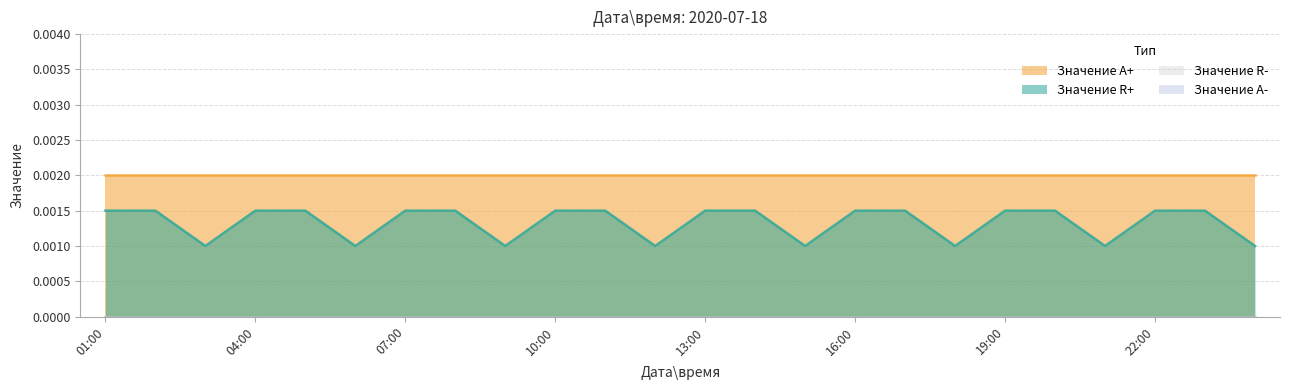

True or false: Значение A+ has more than 0 interior local peaks.

False